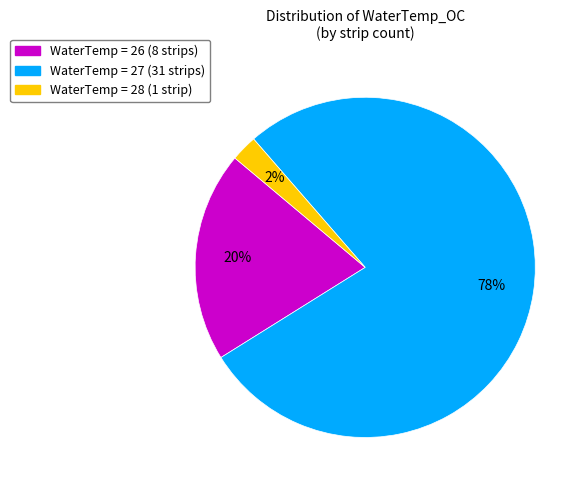

To the nearest percent, what is the average slice percentage?

33%